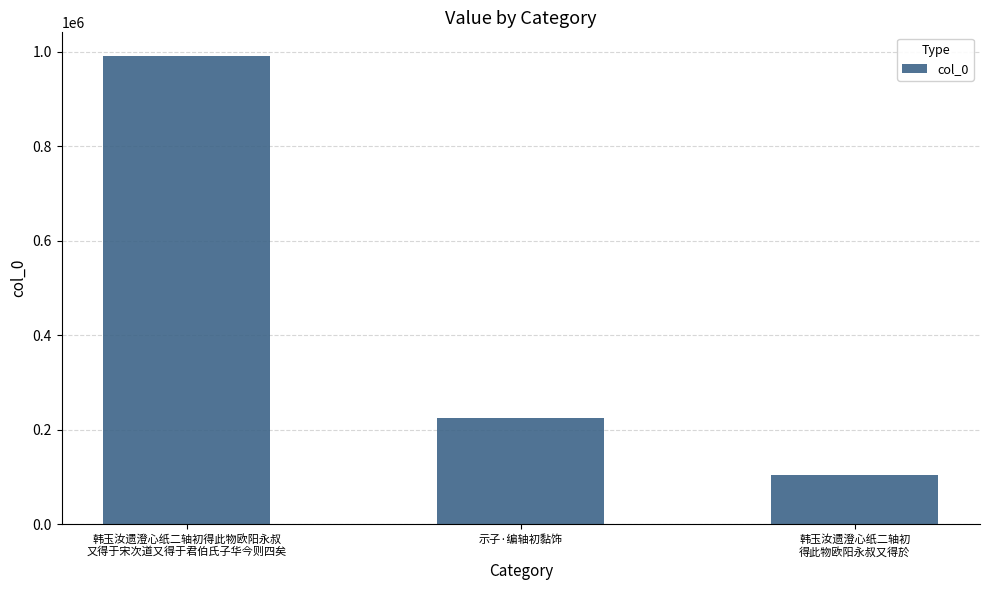

Rank the categories by value from lowest to highest.

韩玉汝遗澄心纸二轴初
得此物欧阳永叔又得於, 示子·编轴初黏饰, 韩玉汝遗澄心纸二轴初得此物欧阳永叔
又得于宋次道又得于君伯氏子华今则四矣